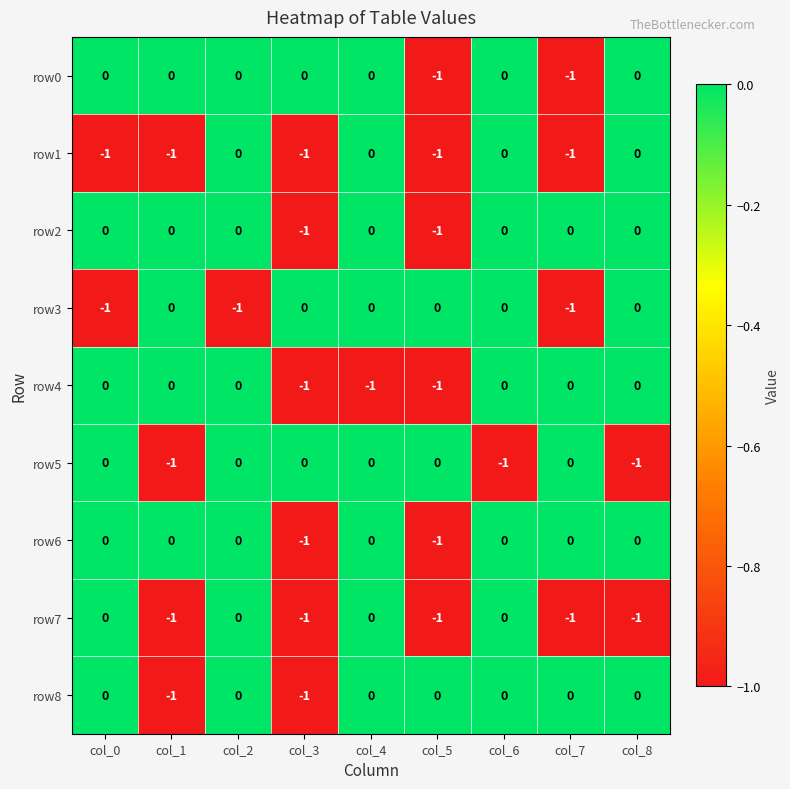

Count the row3 values in the range -1 to 0.

9